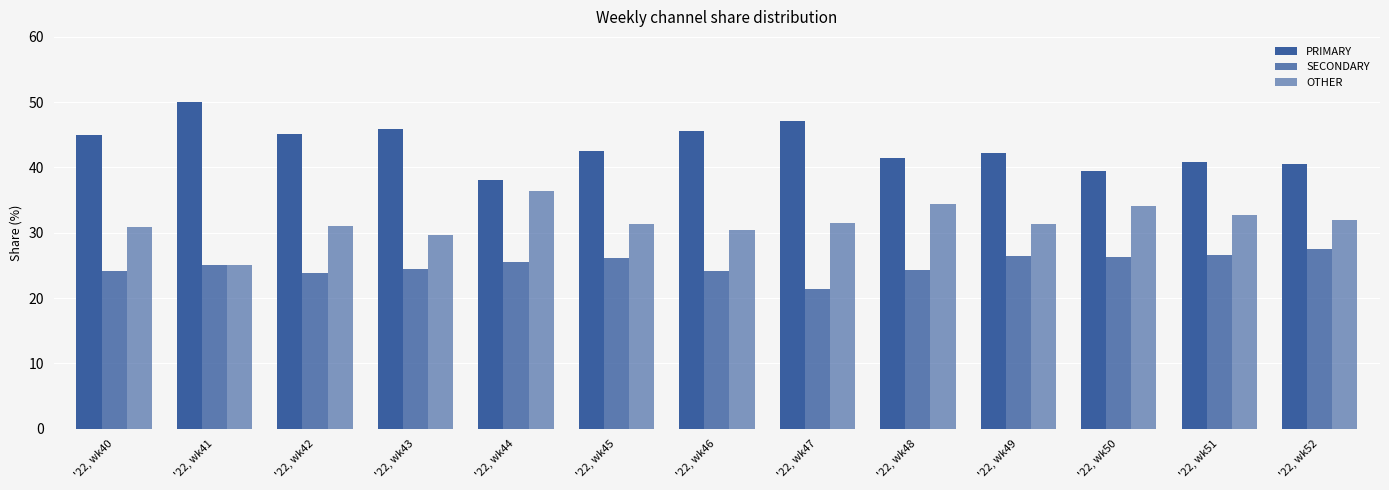

At which label does OTHER reach its peak?

'22, wk44